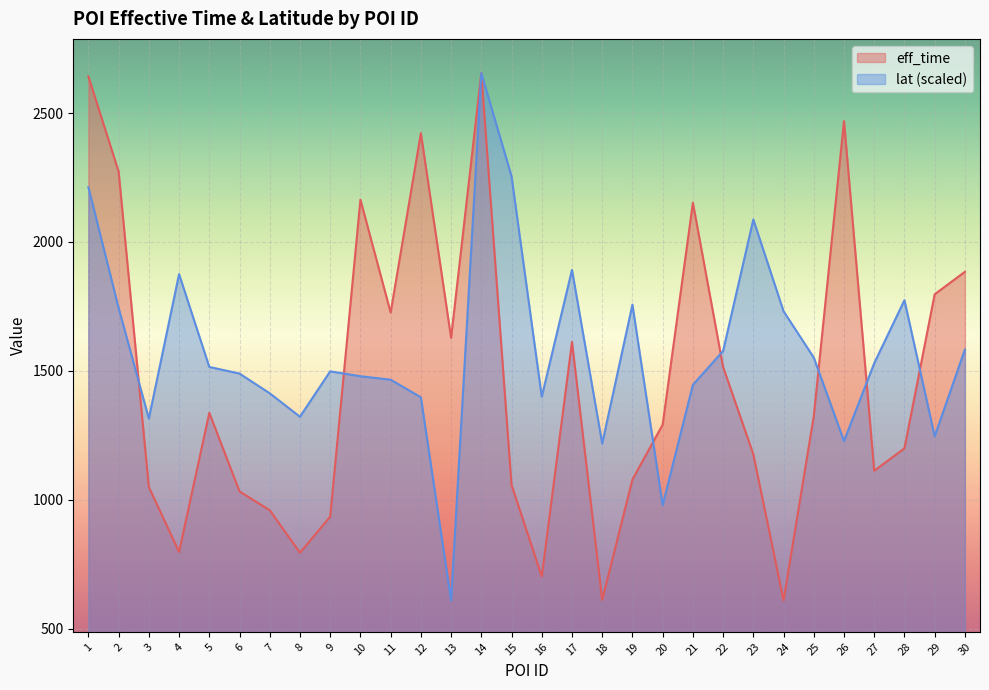

Reading right to left, extract all data points from this chart.

eff_time: 30=1884.0	29=1797.0	28=1199.0	27=1112.0	26=2469.0	25=1324.0	24=609.0	23=1176.0	22=1515.0	21=2152.0	20=1291.0	19=1078.0	18=611.0	17=1612.0	16=702.0	15=1057.0	14=2655.0	13=1628.0	12=2422.0	11=1726.0	10=2164.0	9=934.0	8=794.0	7=959.0	6=1032.0	5=1337.0	4=797.0	3=1049.0	2=2273.0	1=2642.0
lat: 30=1582.2	29=1245.8	28=1773.9	27=1529.3	26=1227.4	25=1551.4	24=1731.0	23=2087.0	22=1577.0	21=1445.4	20=978.9	19=1756.7	18=1217.6	17=1891.6	16=1399.1	15=2254.6	14=2655.0	13=609.0	12=1397.1	11=1465.4	10=1478.9	9=1497.8	8=1321.7	7=1412.7	6=1489.2	5=1514.9	4=1875.1	3=1314.5	2=1743.8	1=2212.1